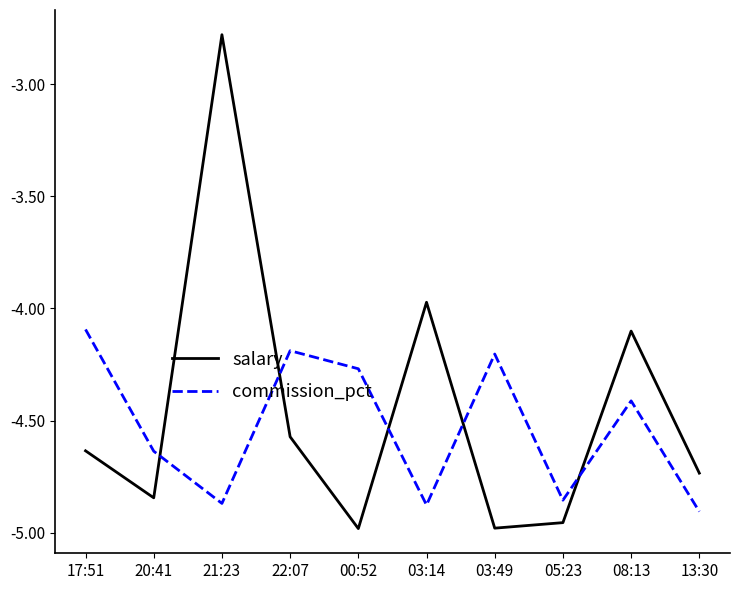

Rank the series by their average value, from lowest to highest.

commission_pct, salary